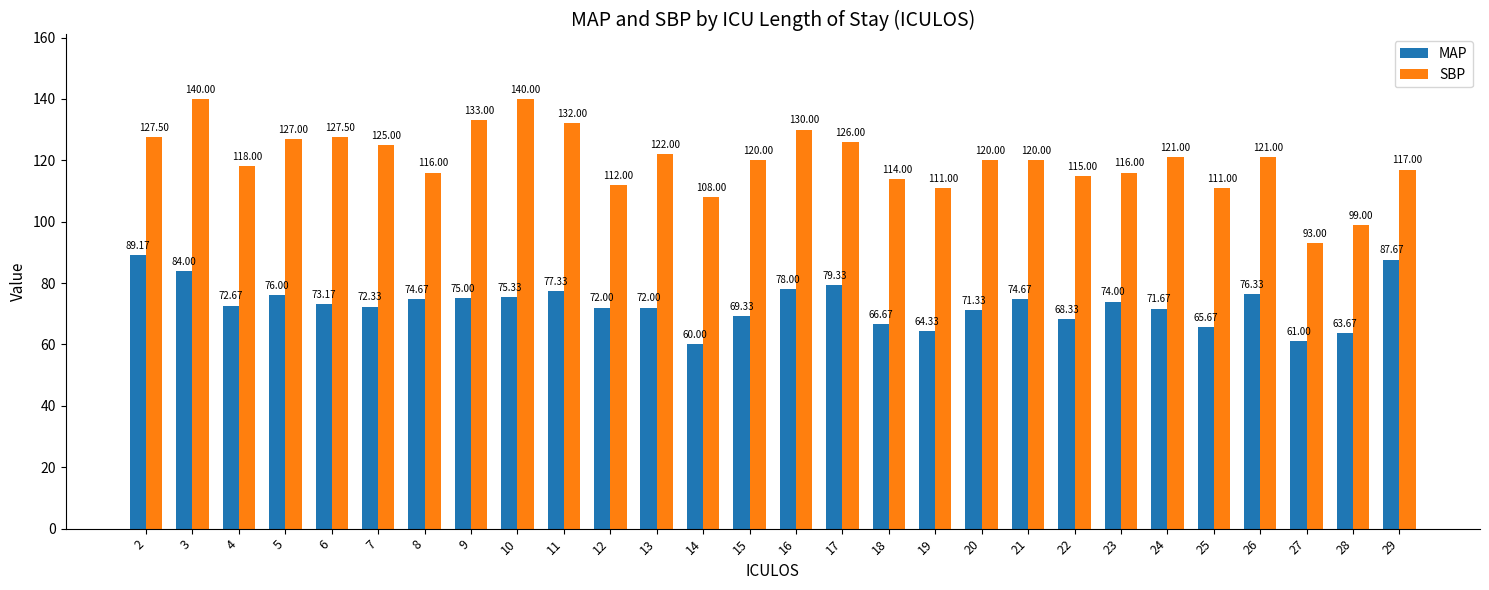

At how many categories does at least one series exceed 107?

26